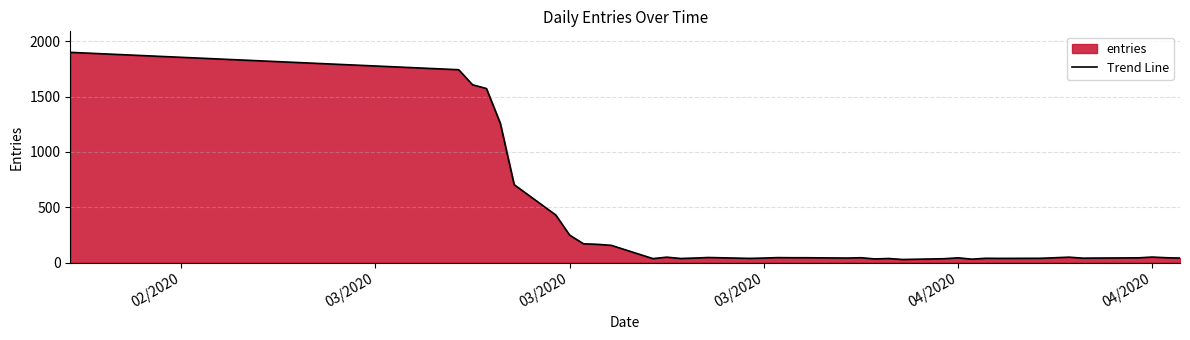

What is the difference between the maximum and minimum values?

1872